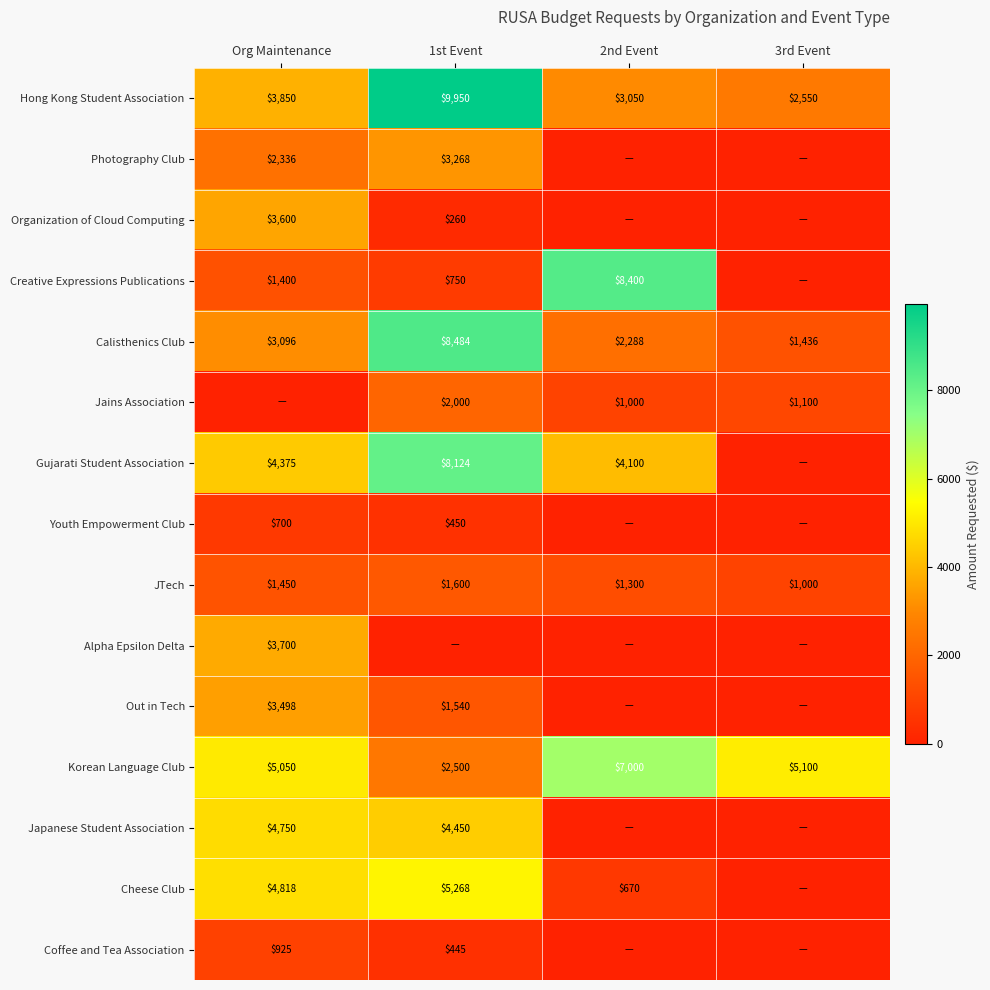

Count the Calisthenics Club values in the range 2288 to 8484.

3